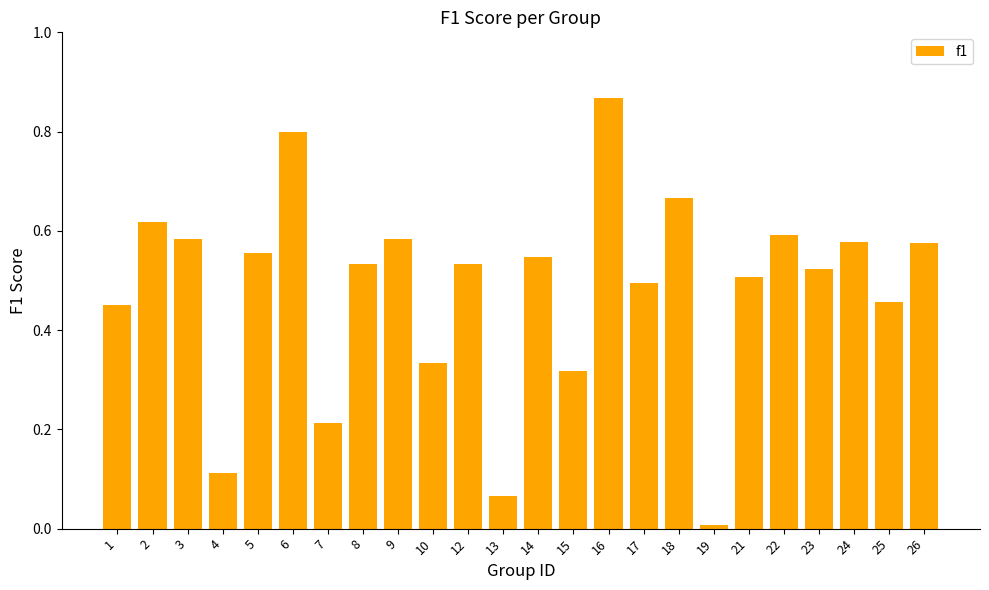

Which category has the lowest value across all series?

19